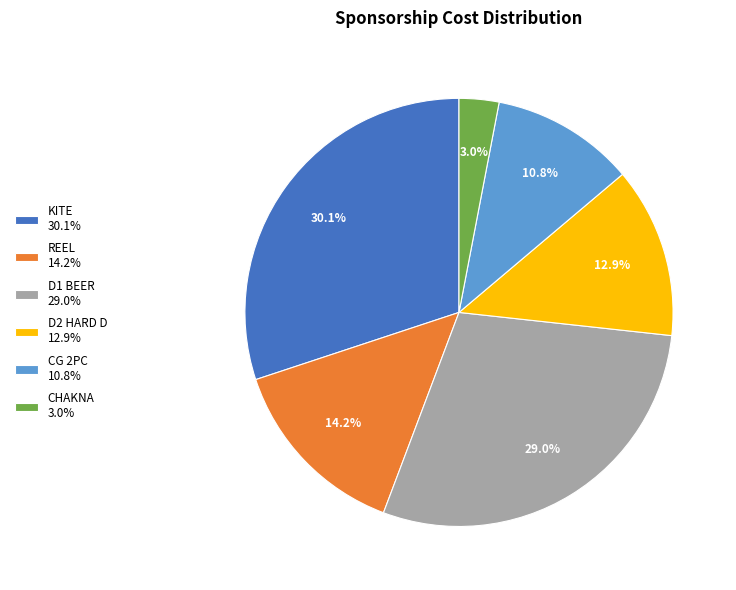

Does CHAKNA account for over 50% of the chart?

No